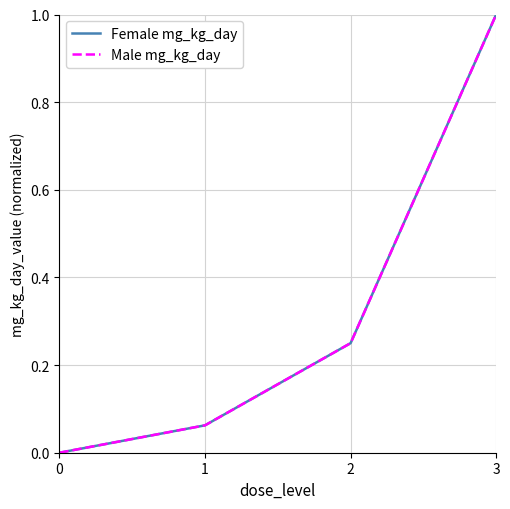

Does the chart display data point markers on the line(s)?

No